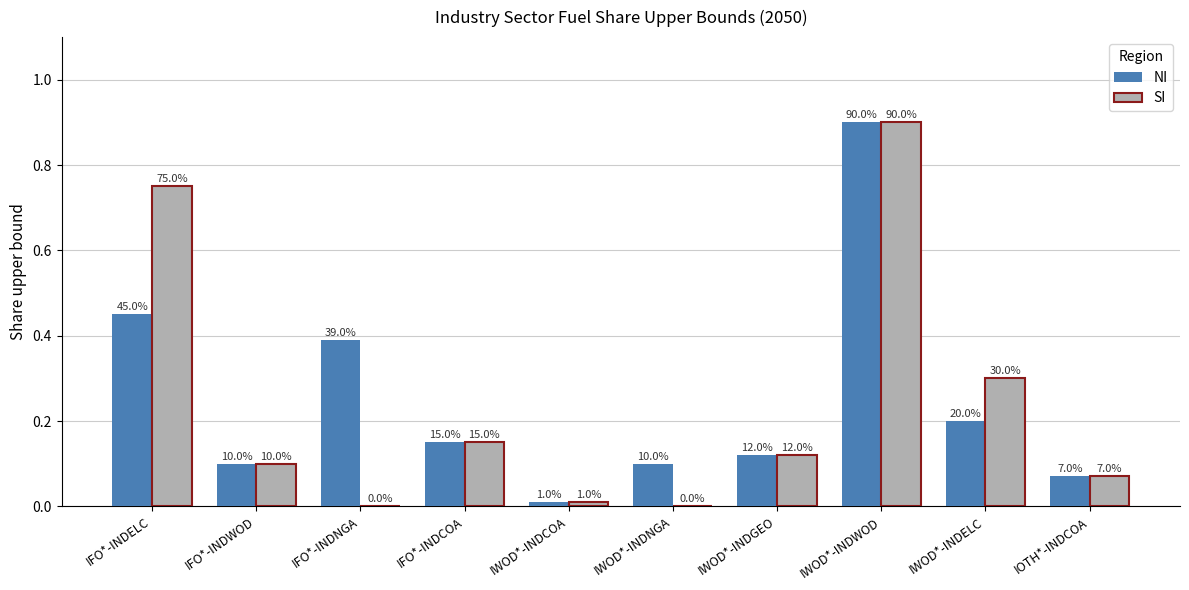

Reading left to right, what are all the values shown in this chart?

NI: 0.5	0.1	0.4	0.1	0.0	0.1	0.1	0.9	0.2	0.1
SI: 0.8	0.1	0.0	0.1	0.0	0.0	0.1	0.9	0.3	0.1